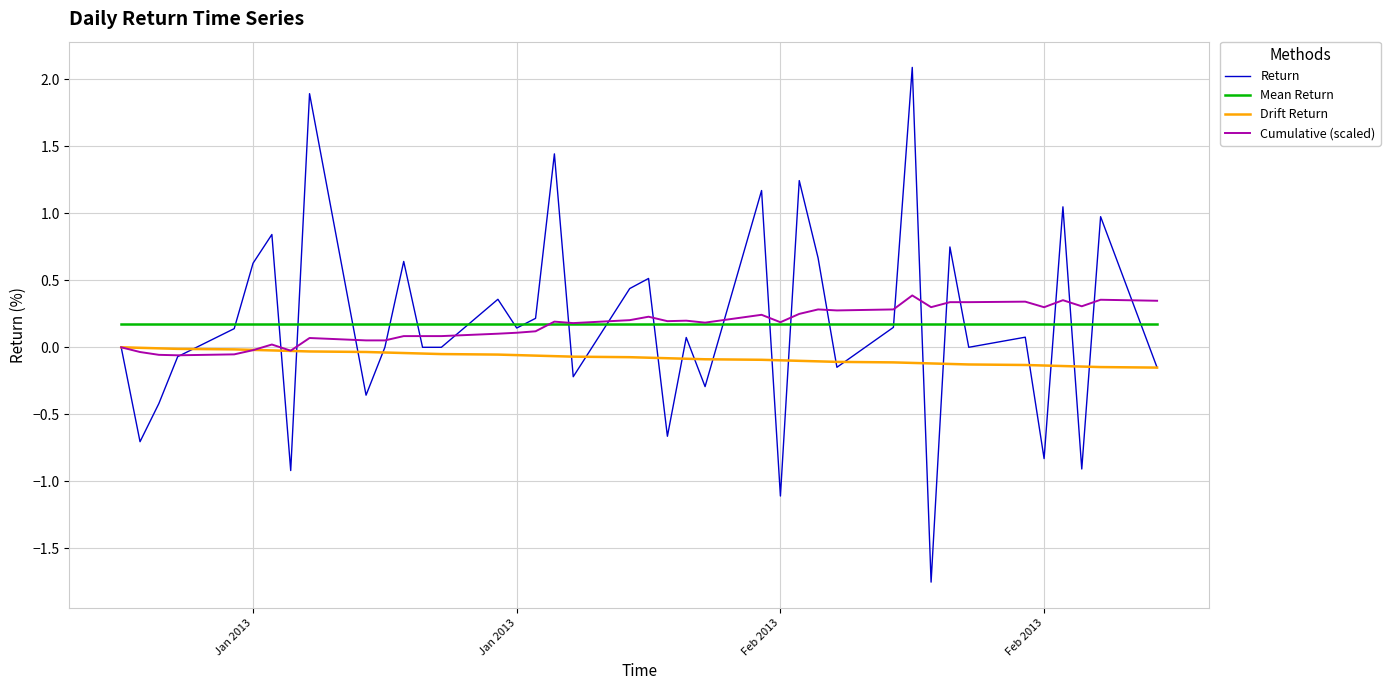

What is the difference between the maximum and minimum values in the Return series?

3.8